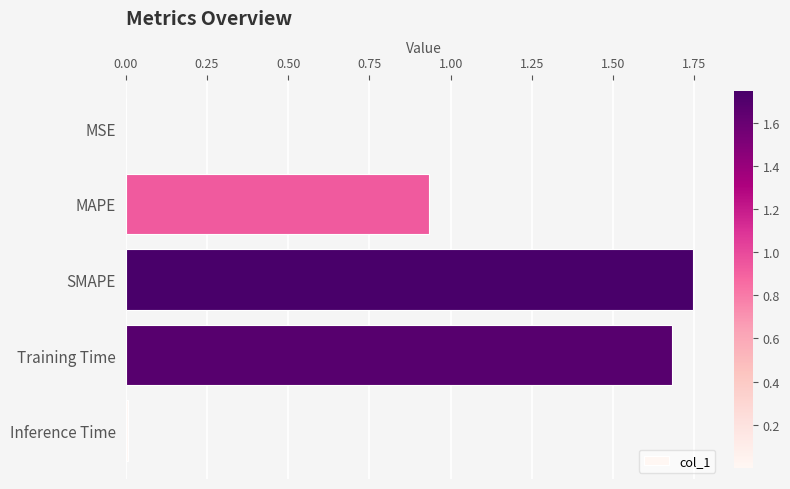

What is the sum of all values?

4.4